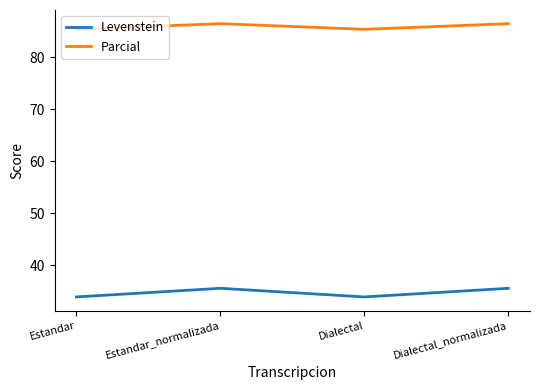

What is the minimum value shown in the chart?

34.0